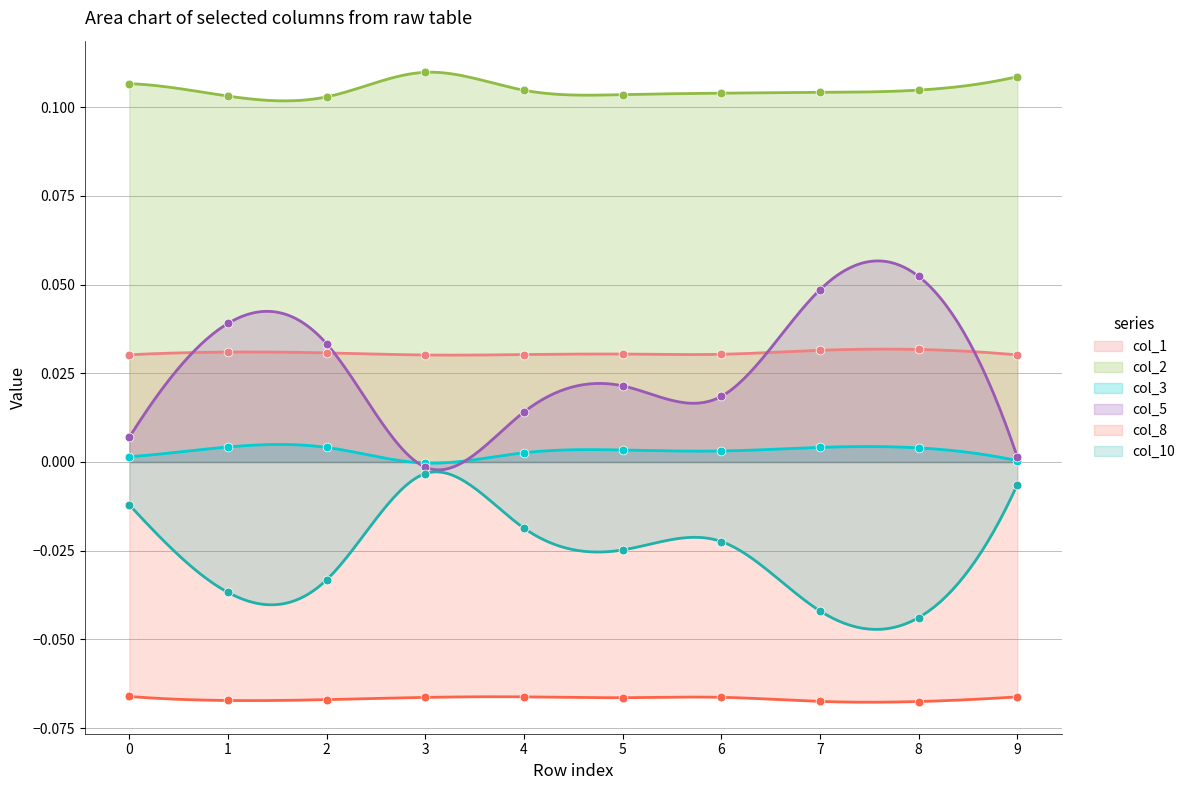

Which series contains the lowest Y value?

col_8